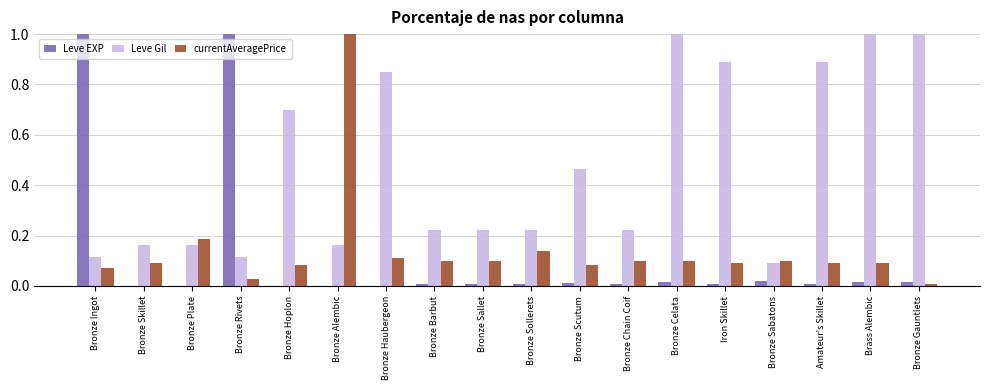

The value of Leve Gil at Bronze Sabatons is 0.1. True or false?

True